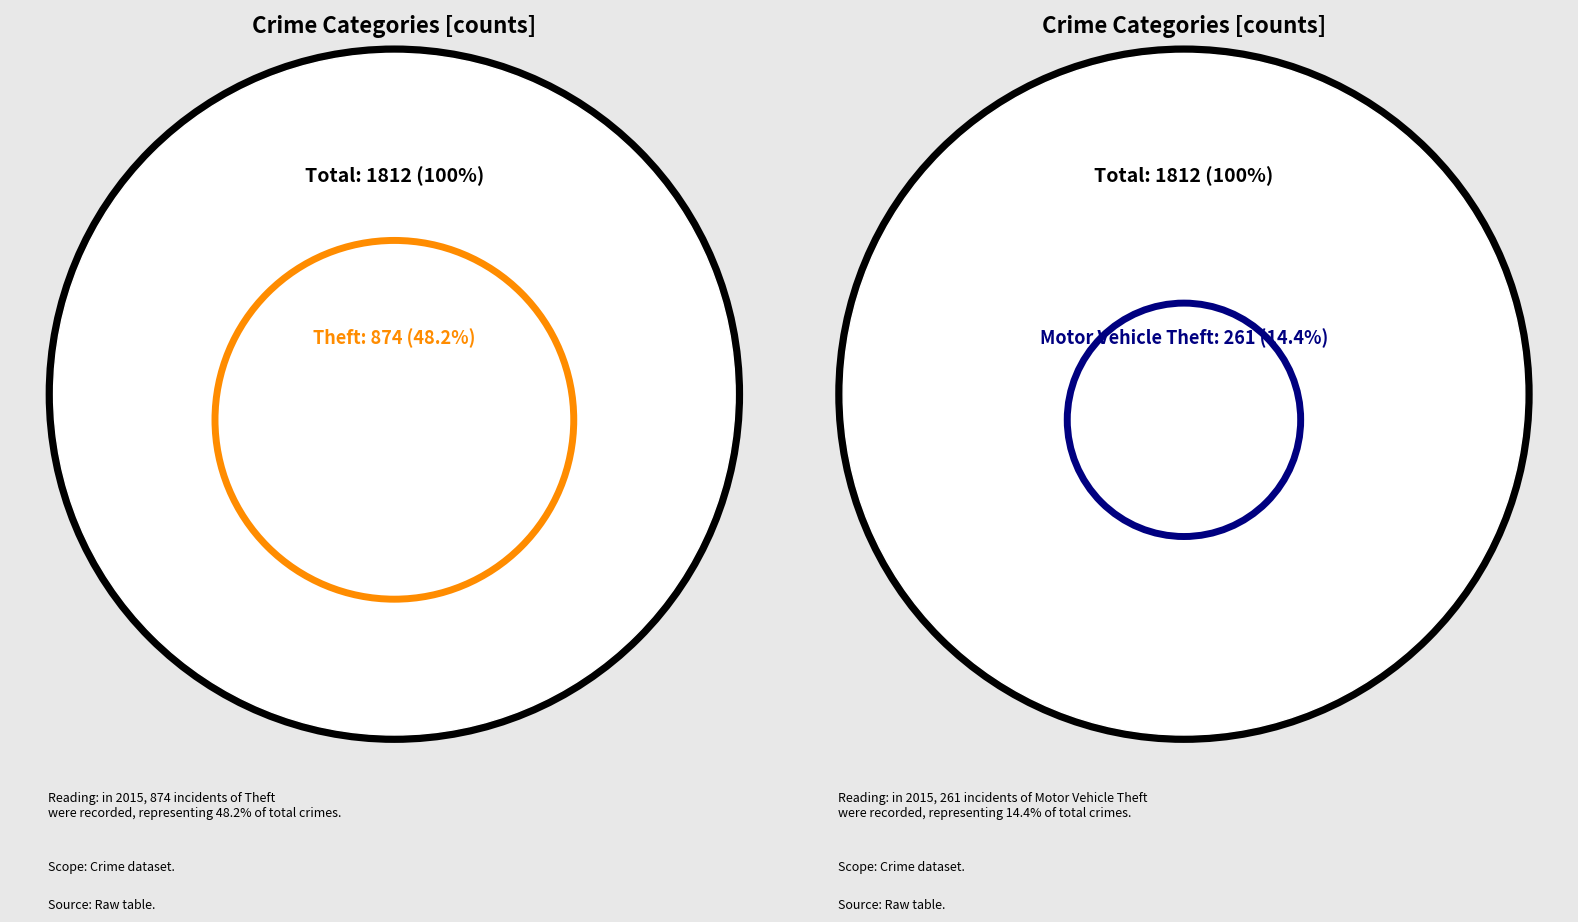

The Theft slice represents 57% of the pie. True or false?

False